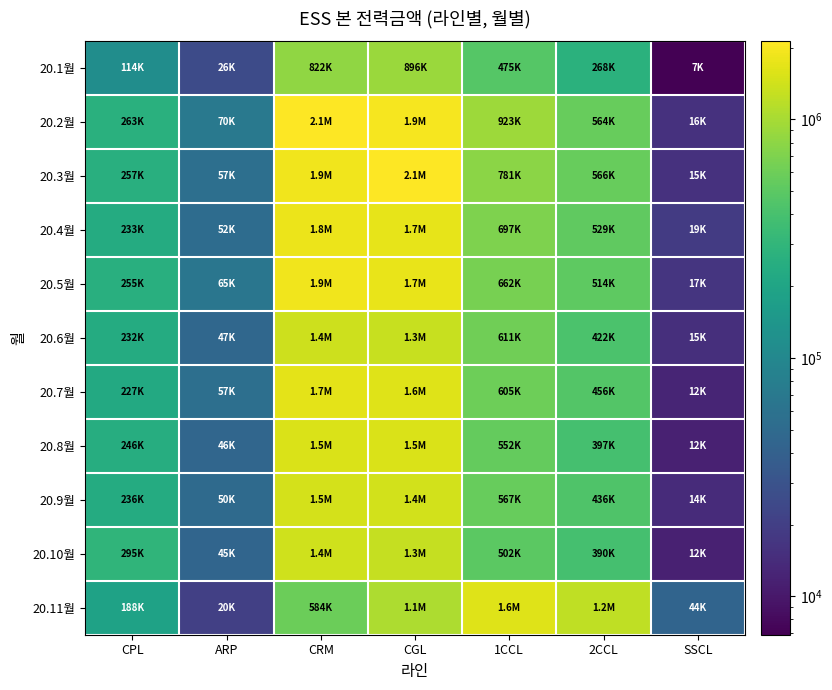

Reading left to right, list all the values displayed in this chart.

20.1월: CPL=114317.9	ARP=25511.6	CRM=822215.2	CGL=896079.7	1CCL=474771.1	2CCL=268170.2	SSCL=6902.1
20.2월: CPL=262692.4	ARP=70275.1	CRM=2128722.3	CGL=1948307.9	1CCL=923392.7	2CCL=563713.3	SSCL=15501.3
20.3월: CPL=257393.7	ARP=56539.4	CRM=1895605.1	CGL=2125608.3	1CCL=781133.5	2CCL=566416.5	SSCL=15467.6
20.4월: CPL=233146.8	ARP=51873.5	CRM=1804300.4	CGL=1729142.2	1CCL=696559.4	2CCL=528523.9	SSCL=18863.8
20.5월: CPL=254613.5	ARP=65287.7	CRM=1899114.2	CGL=1743448.0	1CCL=662312.7	2CCL=513602.3	SSCL=16887.7
20.6월: CPL=232019.9	ARP=46625.0	CRM=1376866.5	CGL=1327844.1	1CCL=611217.7	2CCL=421742.3	SSCL=14822.5
20.7월: CPL=226544.8	ARP=56591.2	CRM=1666228.5	CGL=1619916.1	1CCL=605095.7	2CCL=455833.8	SSCL=12437.9
20.8월: CPL=246442.8	ARP=45827.6	CRM=1527107.7	CGL=1524778.1	1CCL=551845.3	2CCL=396665.7	SSCL=11656.8
20.9월: CPL=235700.9	ARP=50191.0	CRM=1478209.9	CGL=1426972.8	1CCL=566869.1	2CCL=435979.3	SSCL=13879.1
20.10월: CPL=295335.1	ARP=44985.5	CRM=1406782.5	CGL=1276418.7	1CCL=501918.5	2CCL=389598.5	SSCL=11560.3
20.11월: CPL=187532.8	ARP=20277.6	CRM=584005.2	CGL=1058799.6	1CCL=1591439.1	2CCL=1241542.9	SSCL=43671.9